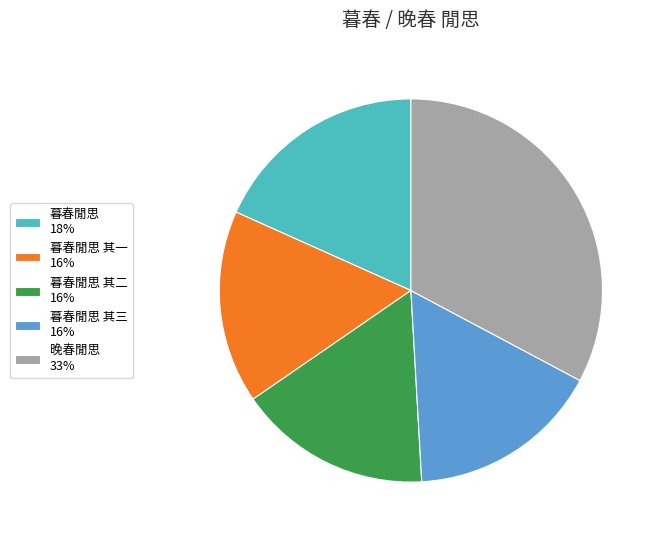

What is the largest slice in the pie chart?

晚春閒思 33%